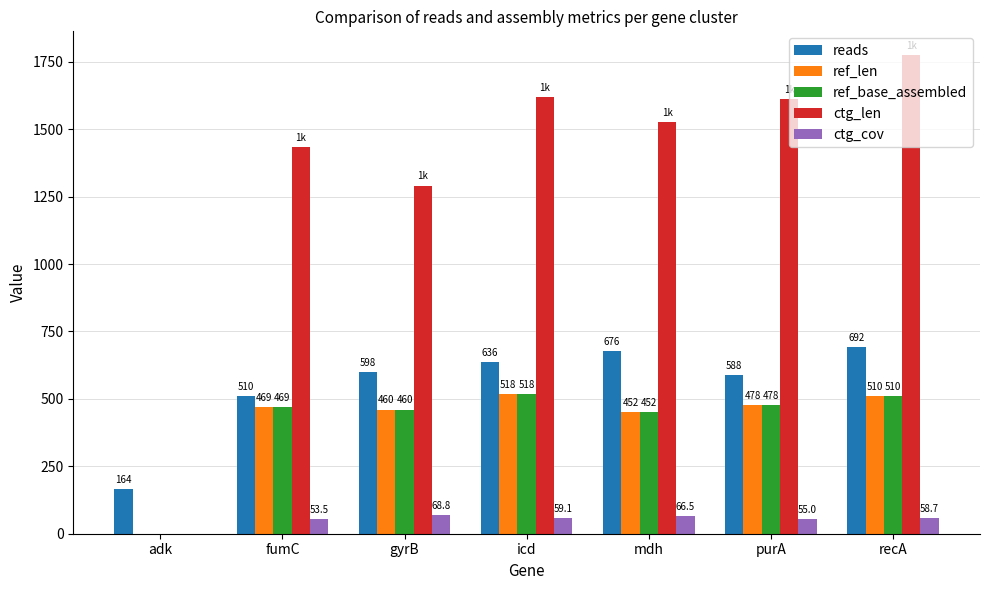

How many series are shown in this chart?

5